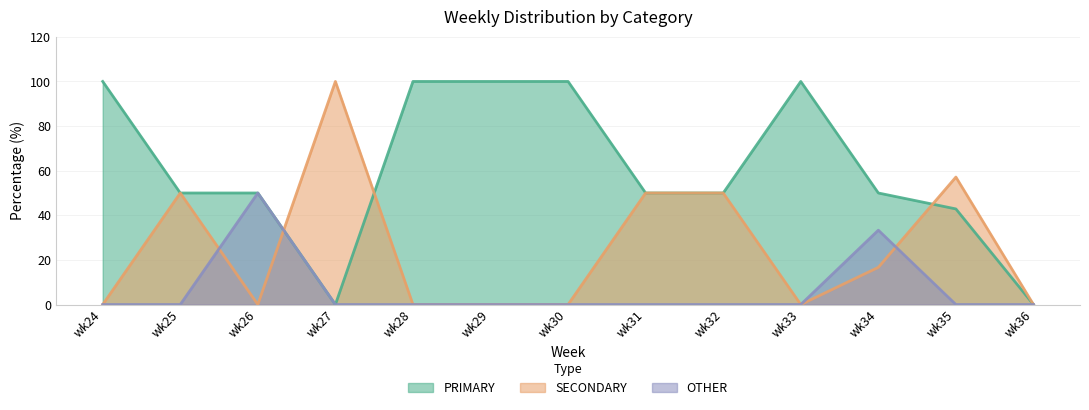

What is the greatest value displayed?

100.0